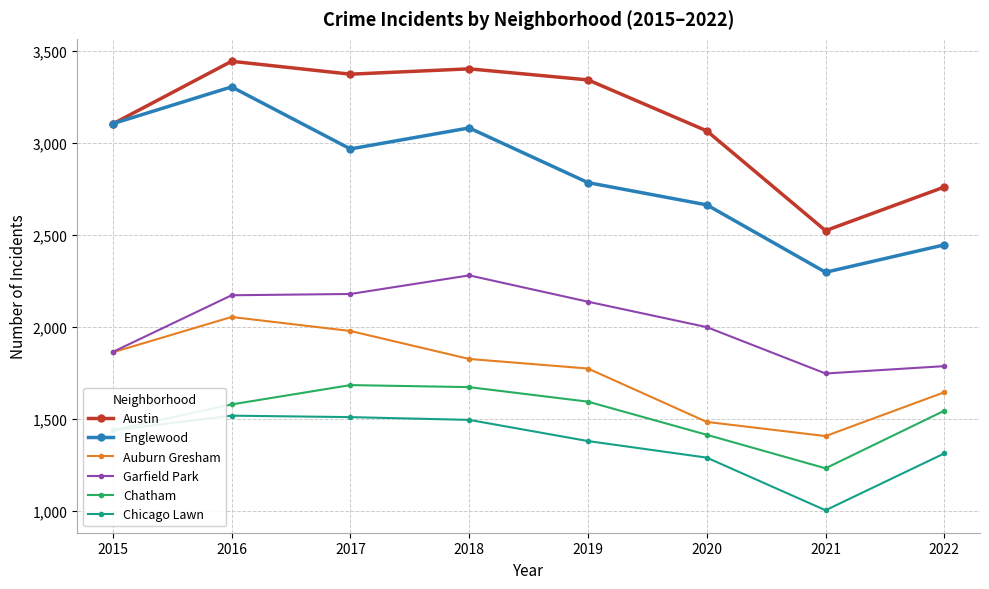

Is it true that Chatham equals 1440 at 2015?

True